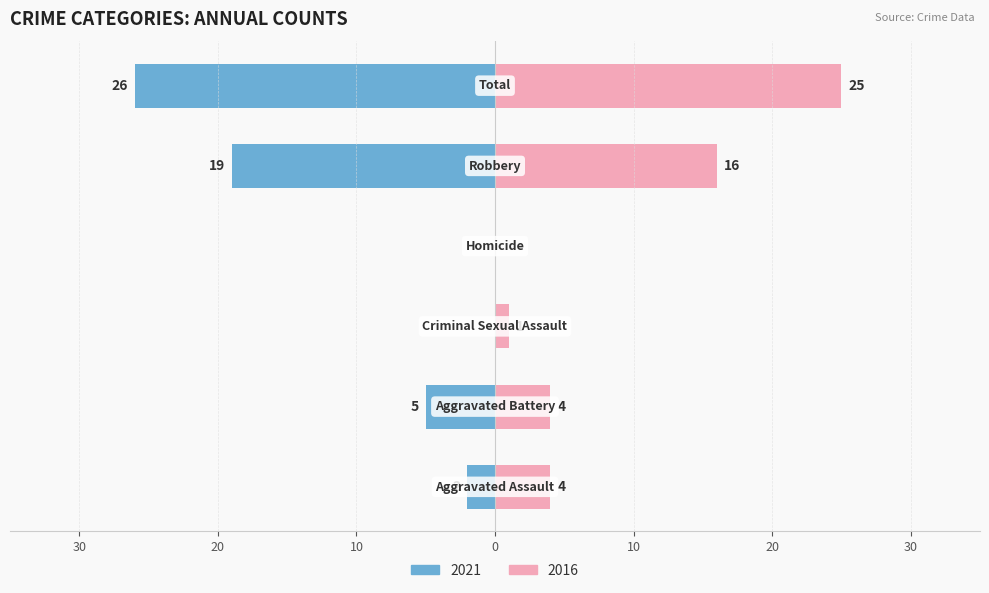

Read the Right value at Robbery, to the nearest 5.

15